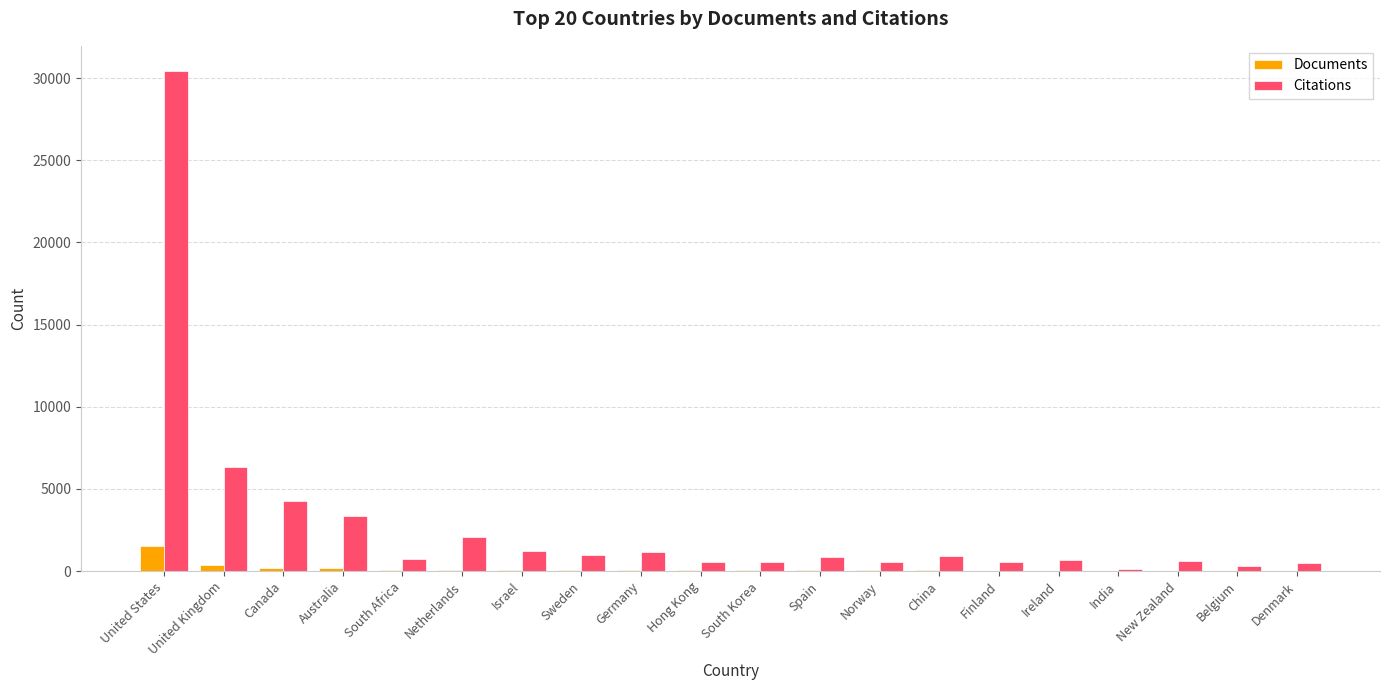

The value of Citations at Canada is 6335. True or false?

False